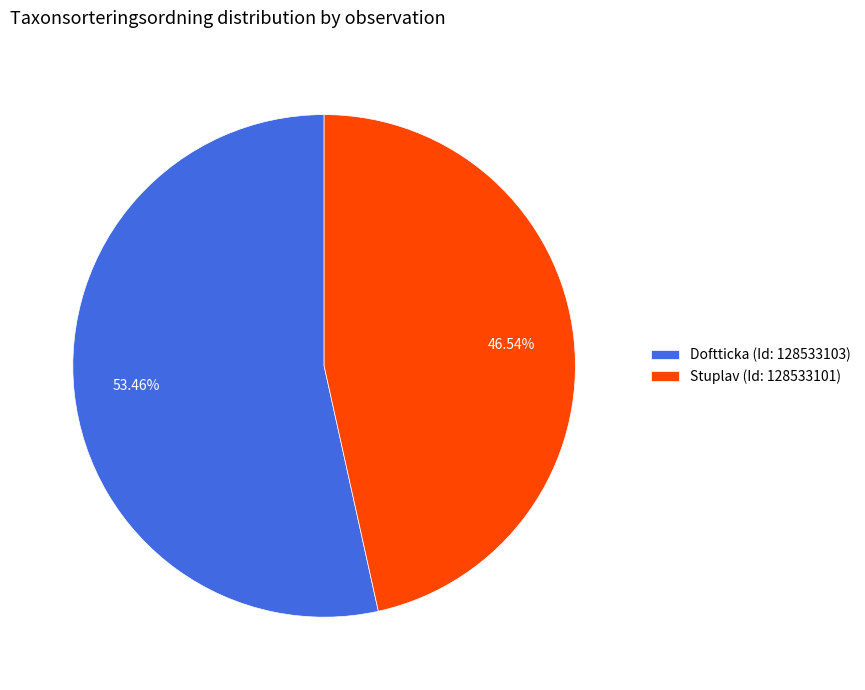

What percentage is NOT represented by Doftticka (Id: 128533103)?

46.5%